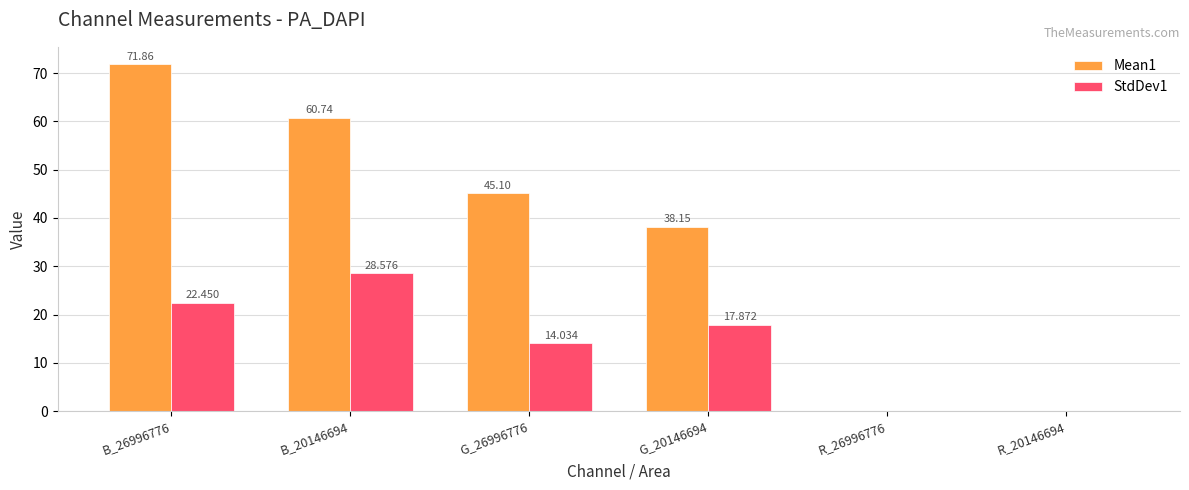

Is it true that StdDev1 equals 14.0 at G_26996776?

True